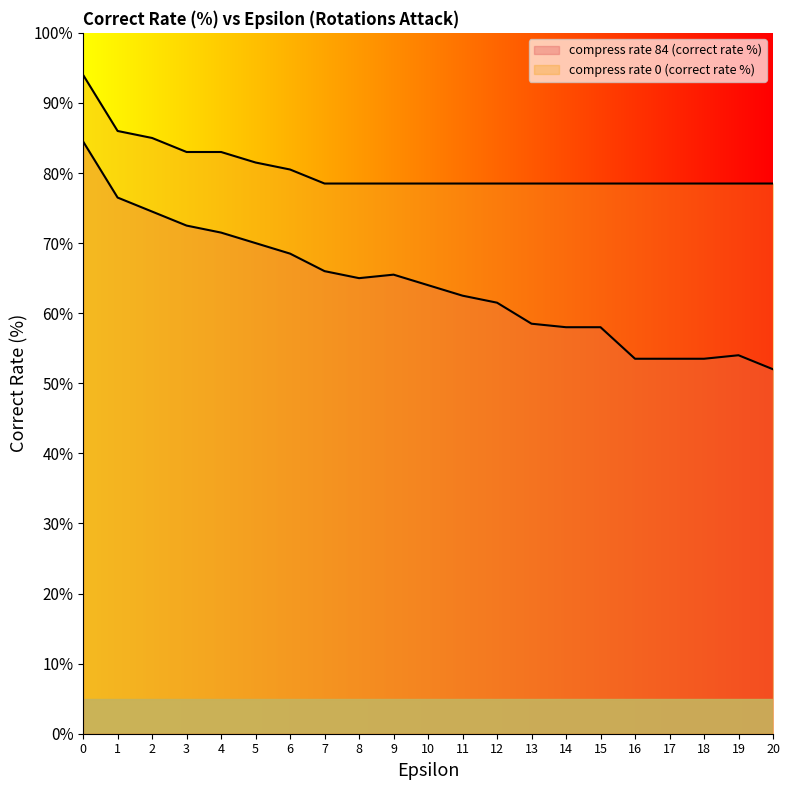

How many data points does each series have?

21